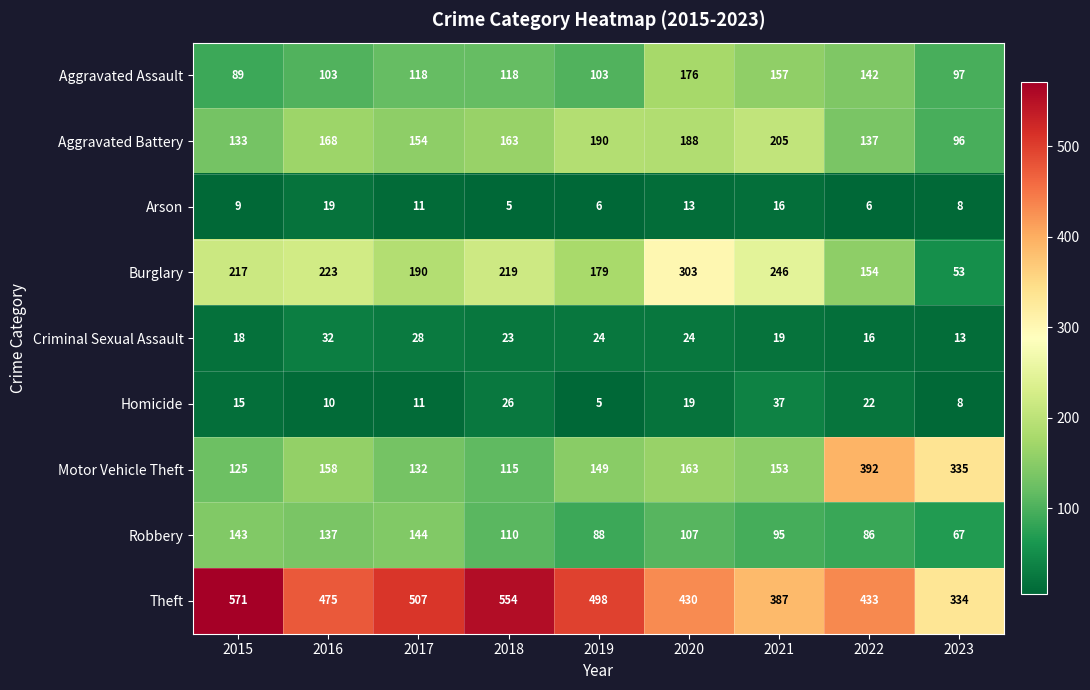

The value of Criminal Sexual Assault at 2017 is 28. True or false?

True